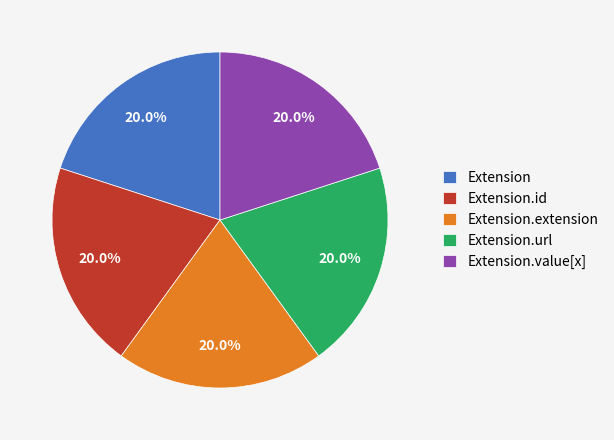

Combined, what portion of the pie is Extension.url and Extension.value[x]?

40.0%